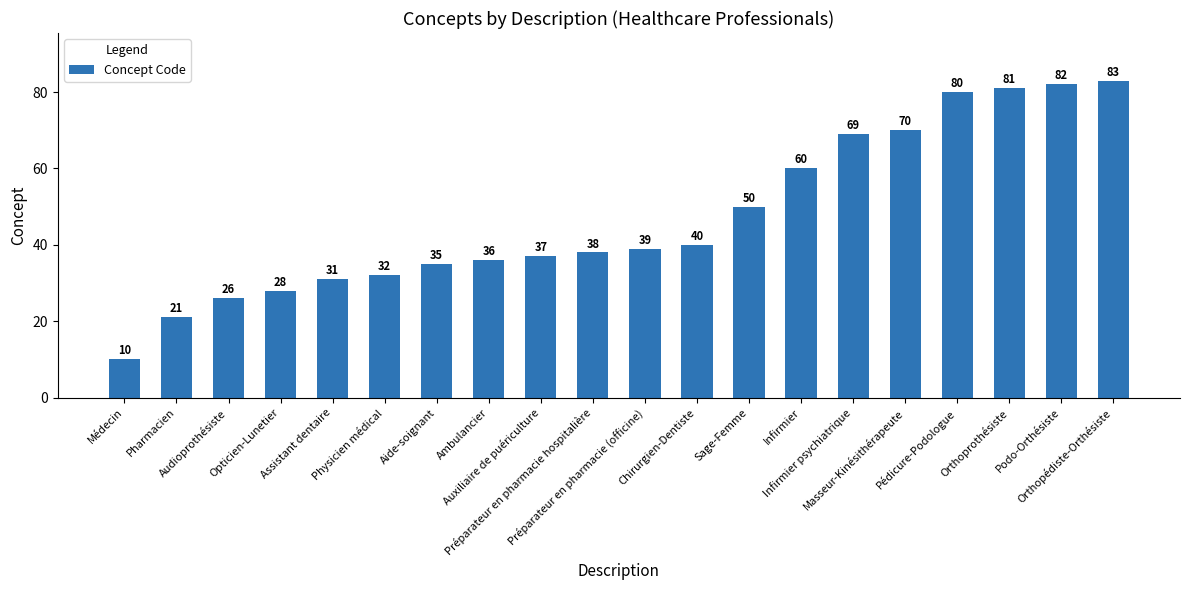

What is the sum of the values at Infirmier and Masseur-Kinésithérapeute?

130